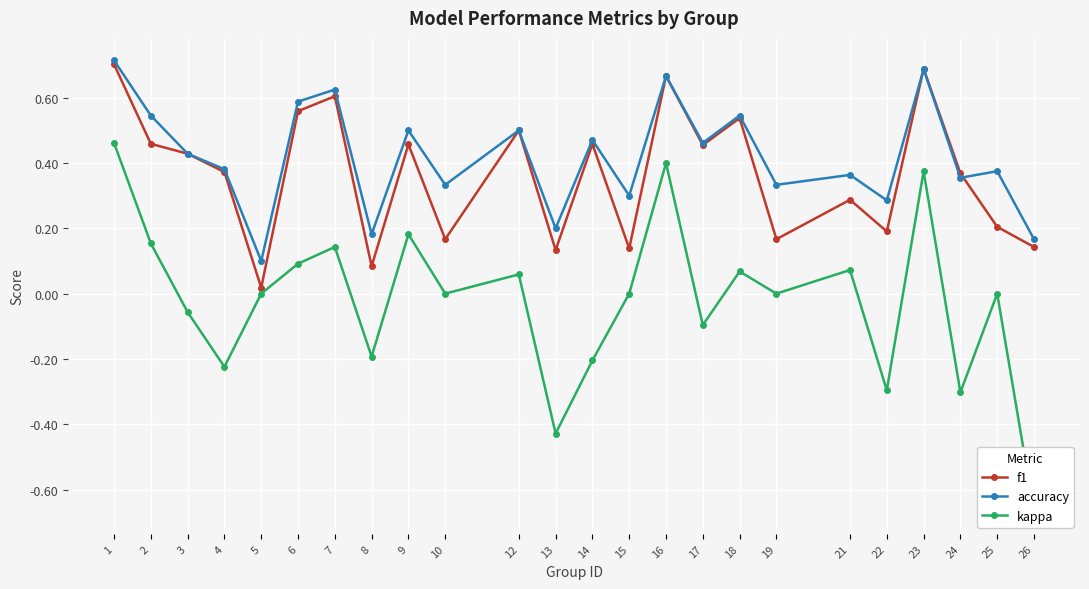

Between 8 and 17, which is larger?

17